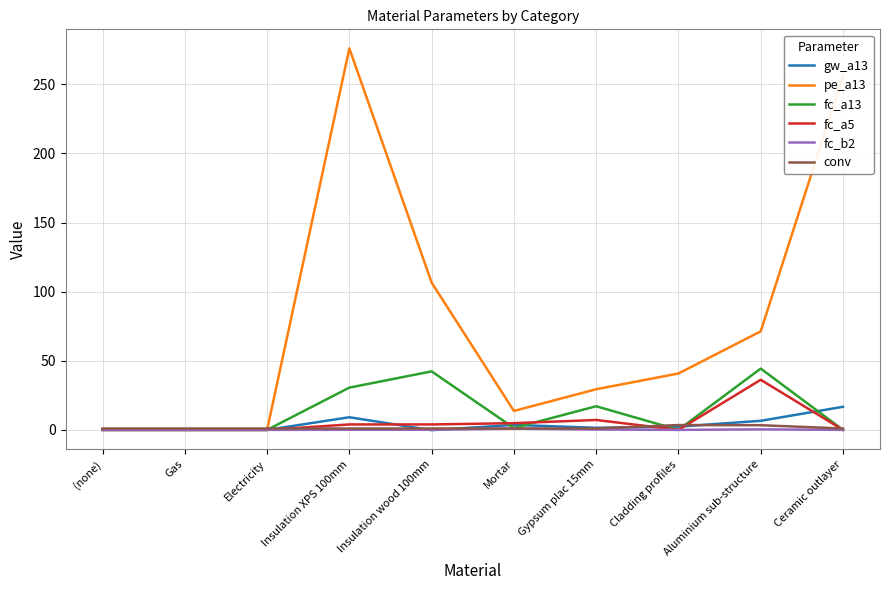

The fc_b2 series shows 0.0 at Cladding profiles. True or false?

True